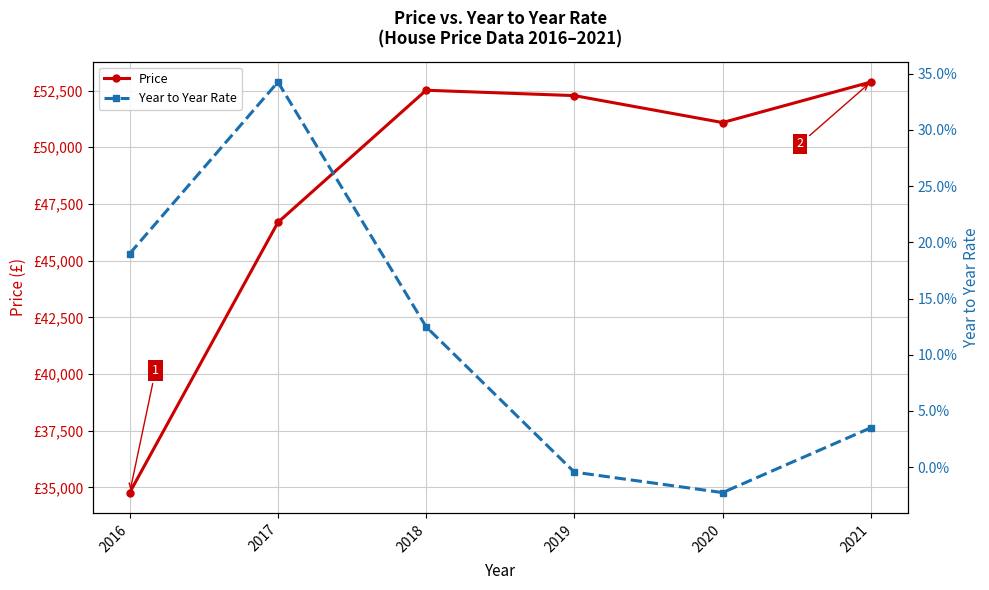

Reading right to left, extract all data points from this chart.

Price: 52877.0	51090.0	52278.0	52515.0	46688.0	34772.0
Year to Year Rate: 0.0	-0.0	-0.0	0.1	0.3	0.2